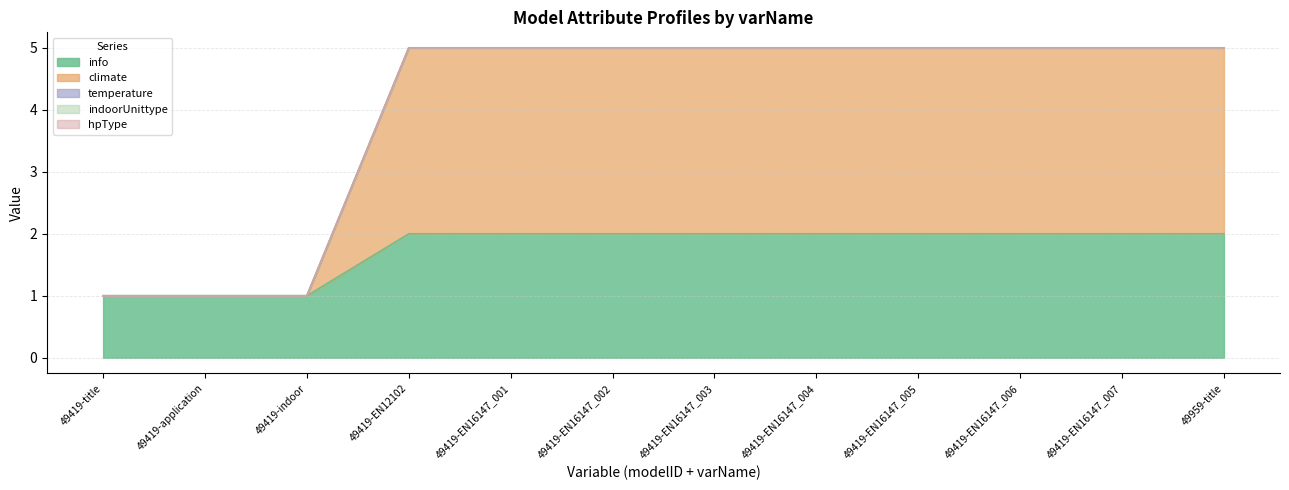

True or false: info has a value of 2 at 49419-EN16147_005.

True